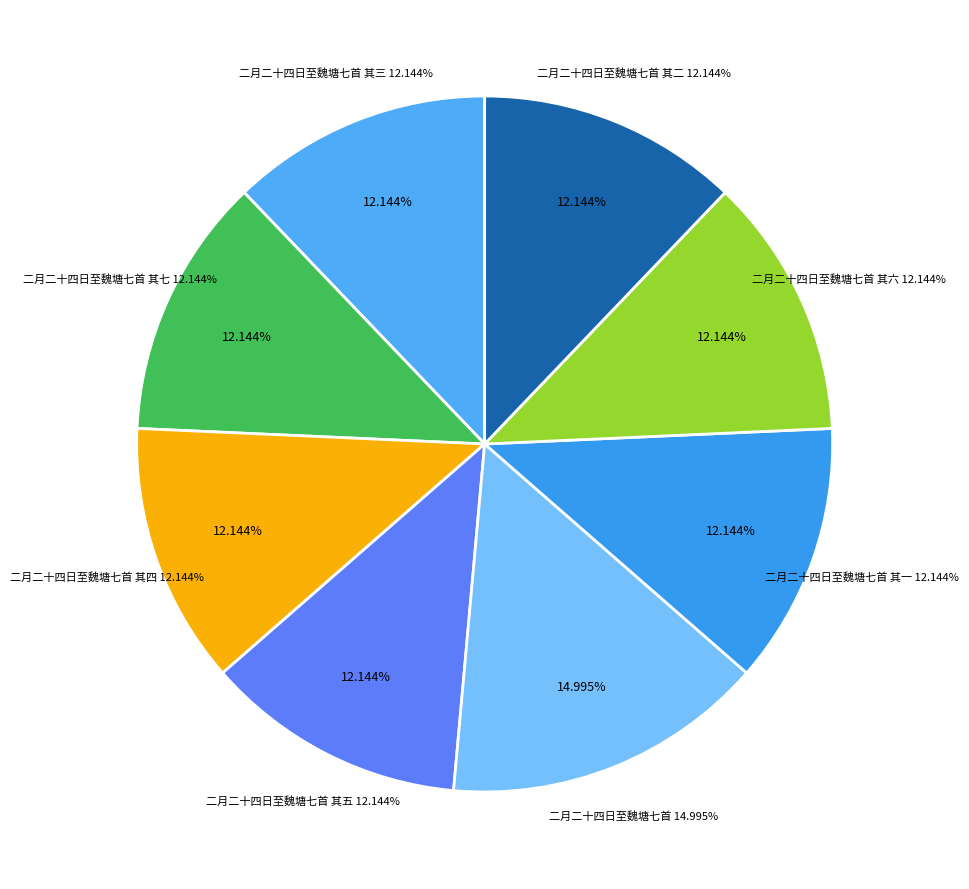

What percentage is the 二月二十四日至魏塘七首 其七 slice, to the nearest percent?

12%